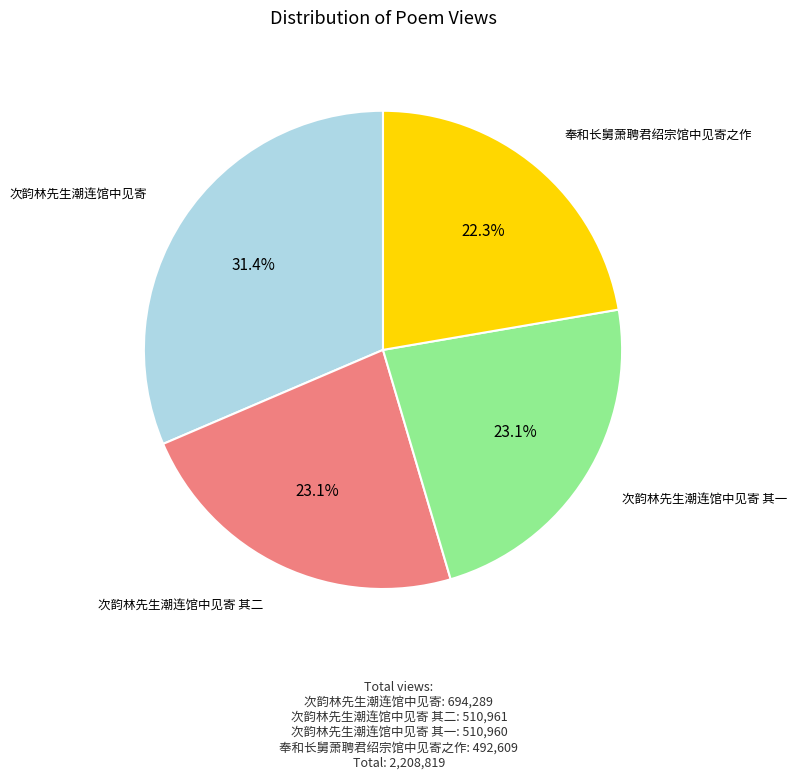

Count the number of slices in the pie.

4